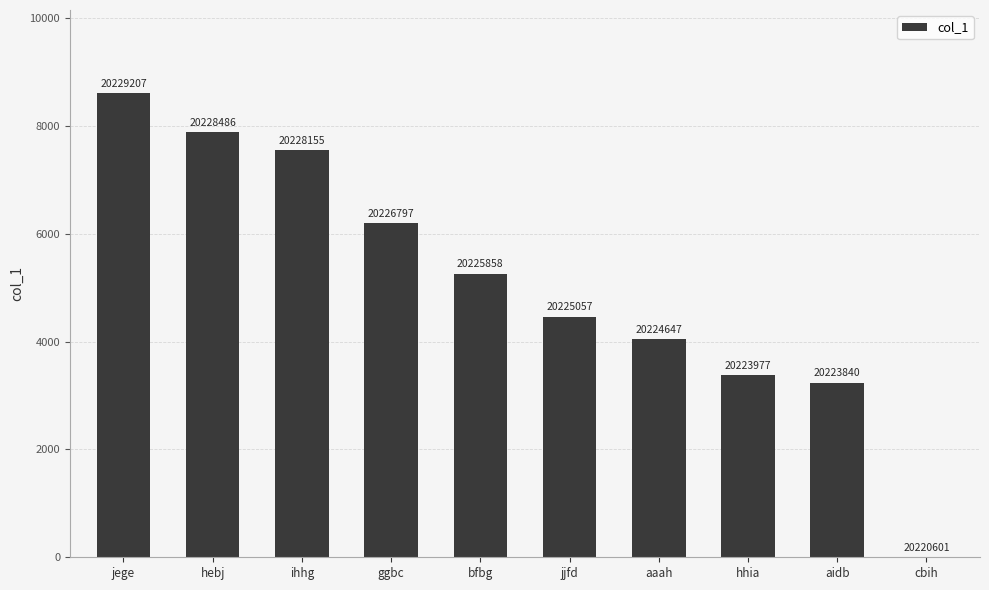

Are the bars horizontal?

No